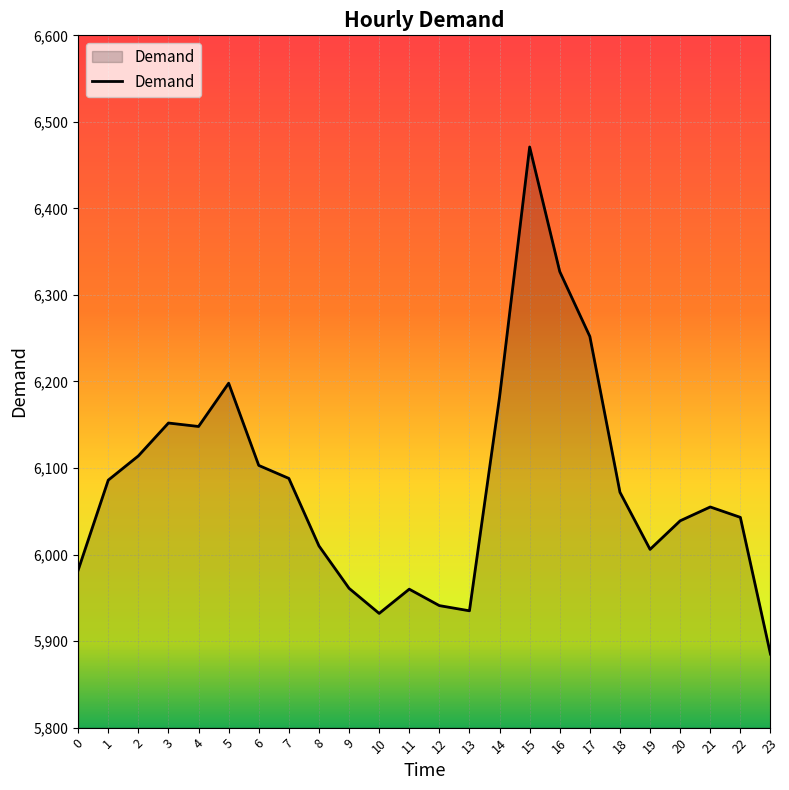

What is the change in value from 15 to 18?

-399